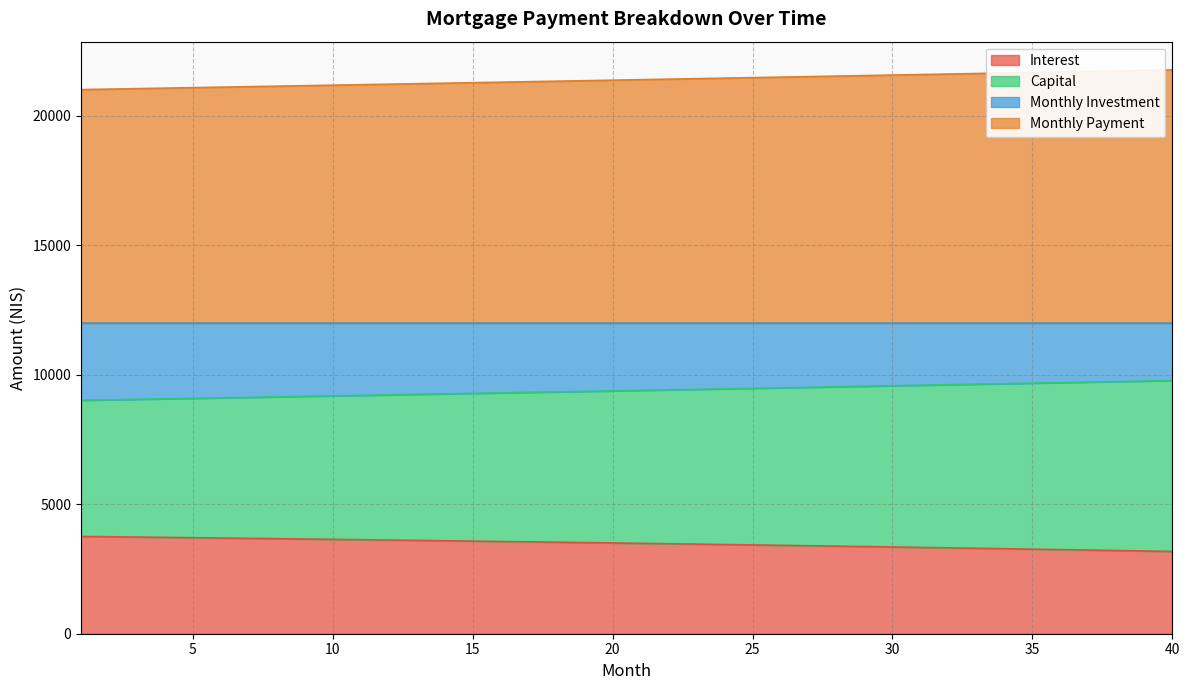

At how many categories does at least one series exceed 20536?

40